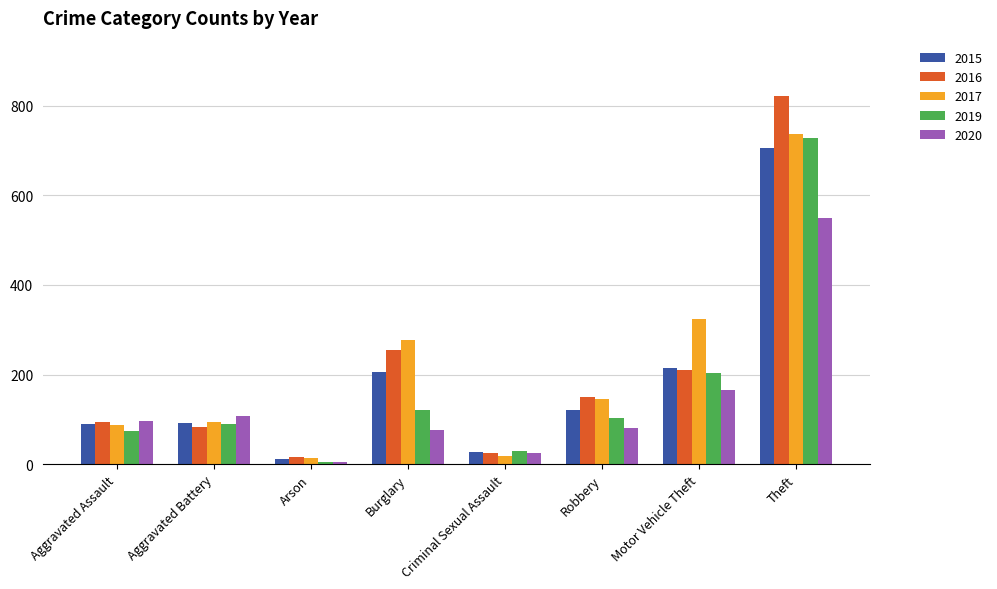

What is the sum of the 2020 values at Robbery and Criminal Sexual Assault?

105